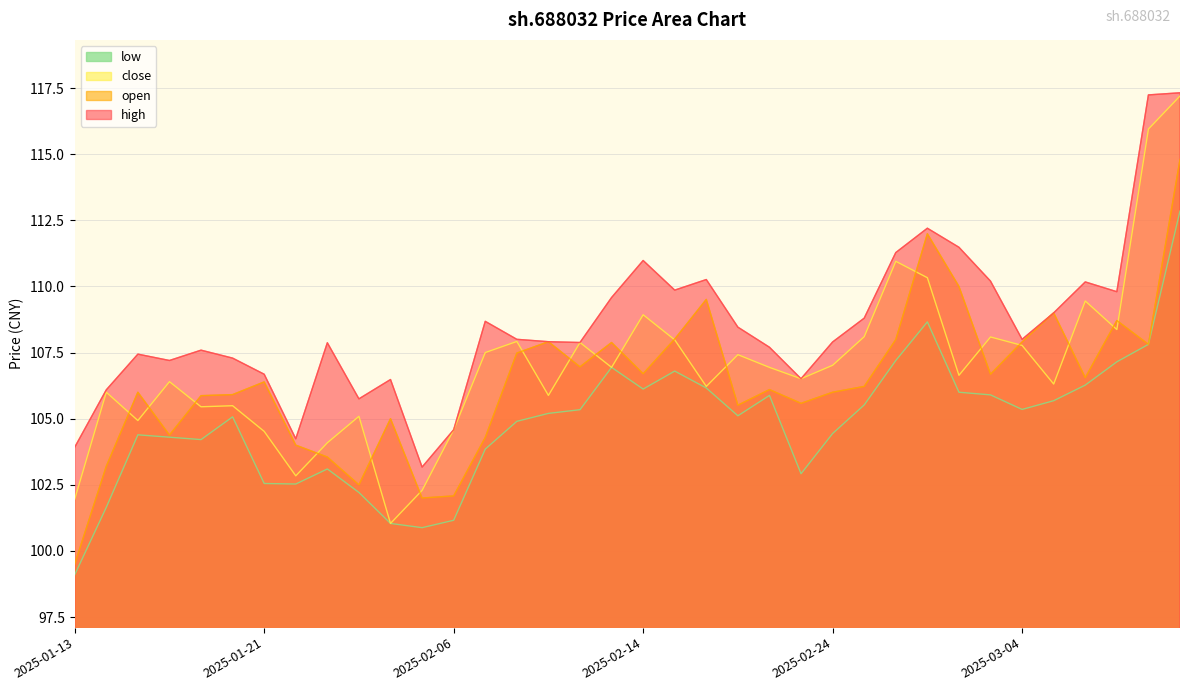

Reading left to right, extract all data points from this chart.

high: 103.9	106.1	107.4	107.2	107.6	107.3	106.7	104.2	107.9	105.8	106.5	103.2	104.6	108.7	108.0	107.9	107.9	109.6	111.0	109.9	110.3	108.5	107.7	106.5	107.9	108.8	111.3	112.2	111.5	110.2	108.0	109.0	110.2	109.8	117.2	117.3
open: 99.5	103.2	106.0	104.4	105.9	105.9	106.4	104.0	103.5	102.5	105.0	102.0	102.1	104.3	107.5	107.9	107.0	107.9	106.7	108.0	109.5	105.5	106.1	105.6	106.0	106.2	108.0	112.0	110.0	106.7	107.9	109.0	106.5	108.7	107.8	114.8
close: 102.0	106.0	104.9	106.4	105.5	105.5	104.5	102.8	104.1	105.1	101.0	102.3	104.6	107.5	107.9	105.9	107.9	106.9	108.9	108.0	106.2	107.4	106.9	106.5	107.0	108.1	111.0	110.3	106.6	108.1	107.8	106.3	109.5	108.4	116.0	117.2
low: 99.1	101.7	104.4	104.3	104.2	105.1	102.5	102.5	103.1	102.2	101.0	100.9	101.2	103.8	104.9	105.2	105.3	106.9	106.1	106.8	106.2	105.1	105.9	102.9	104.4	105.5	107.2	108.7	106.0	105.9	105.3	105.7	106.3	107.2	107.8	112.8